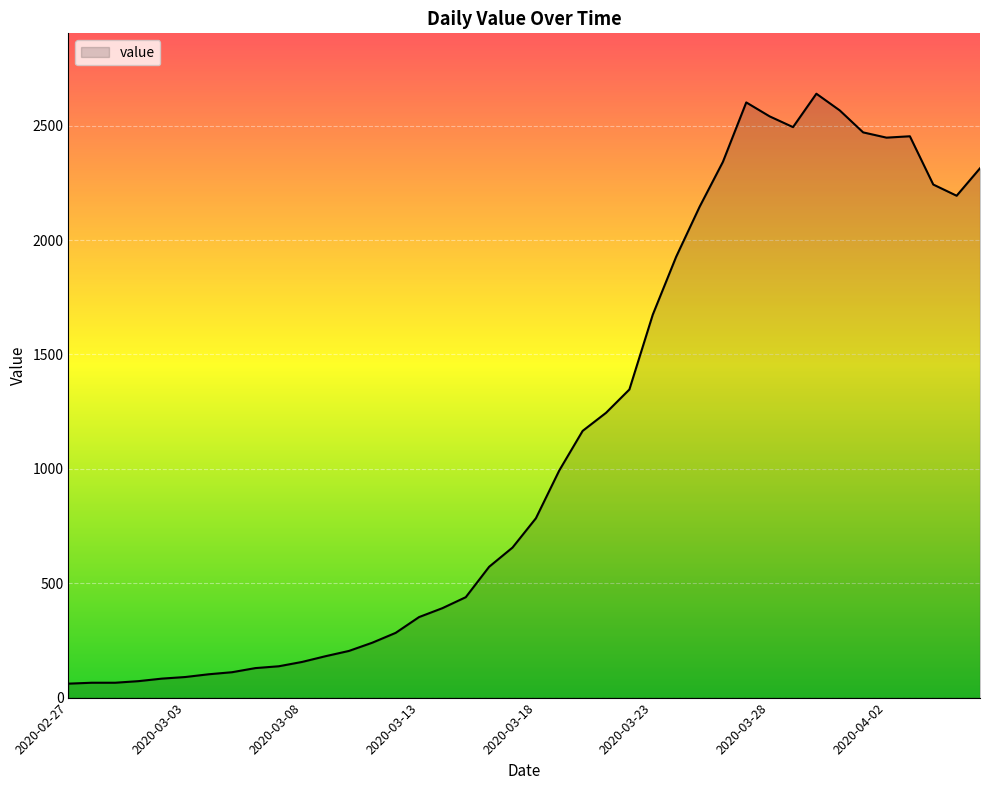

What is the difference between the maximum and minimum values?

2579